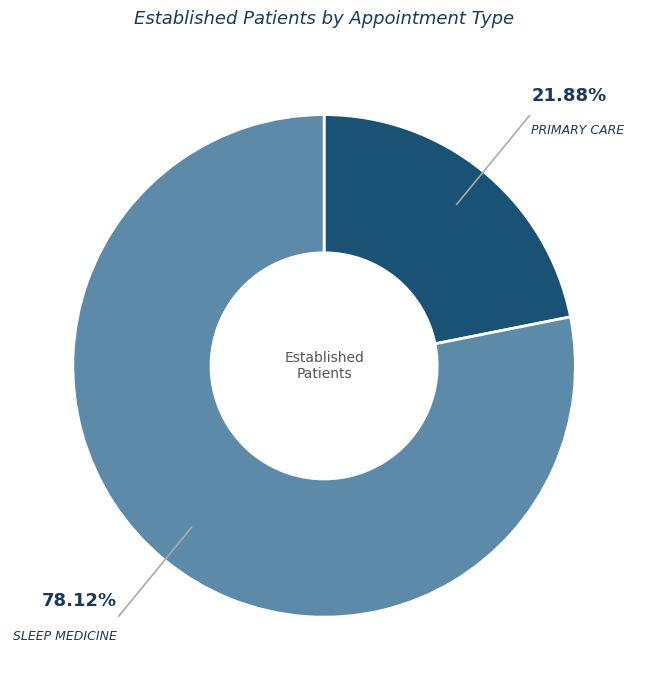

Does any single category account for the majority?

Yes